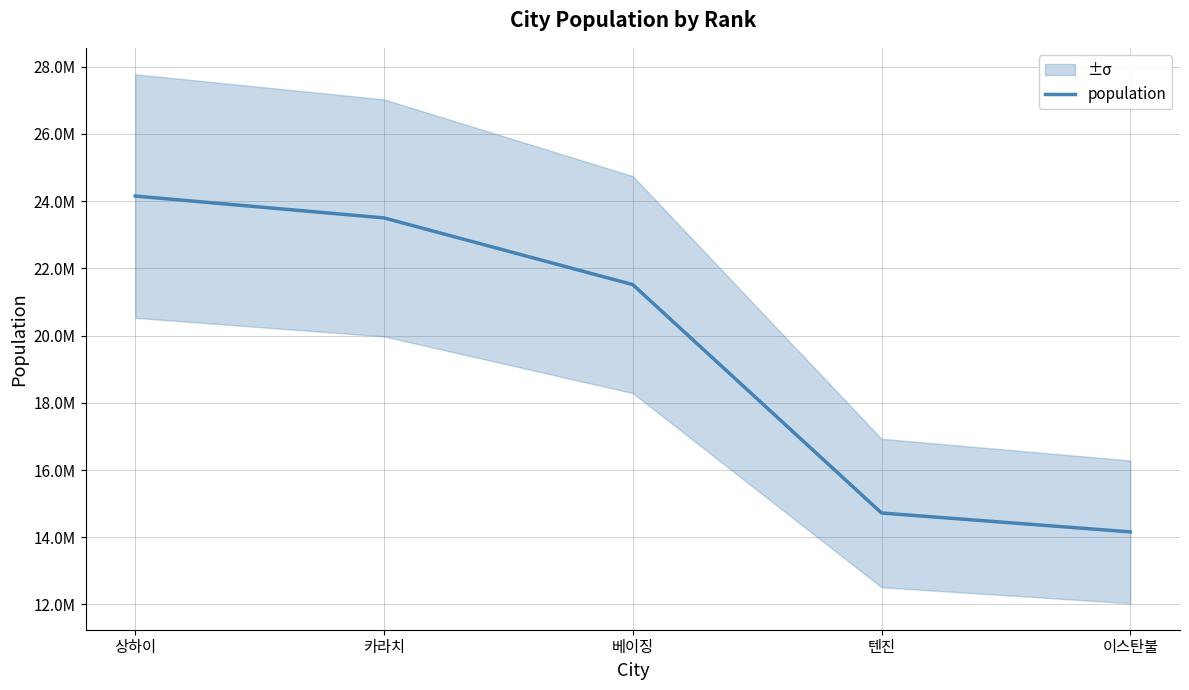

Reading left to right, list all the values displayed in this chart.

상하이=24150000	카라치=23500000	베이징=21516000	텐진=14722100	이스탄불=14160467